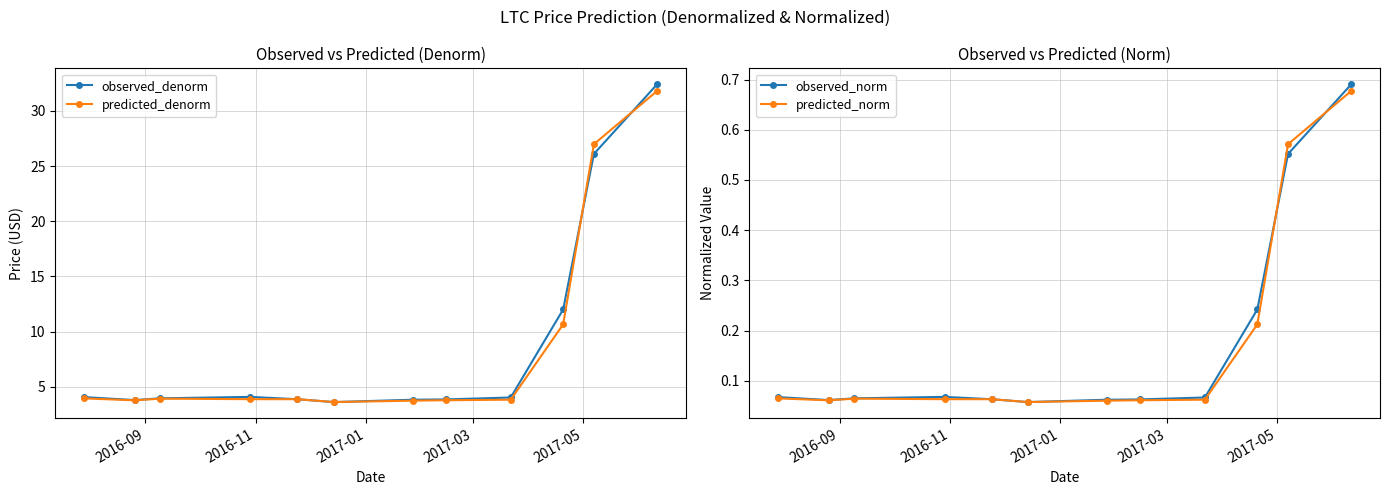

What value does the predicted_denorm series have at 2016-11?

3.8